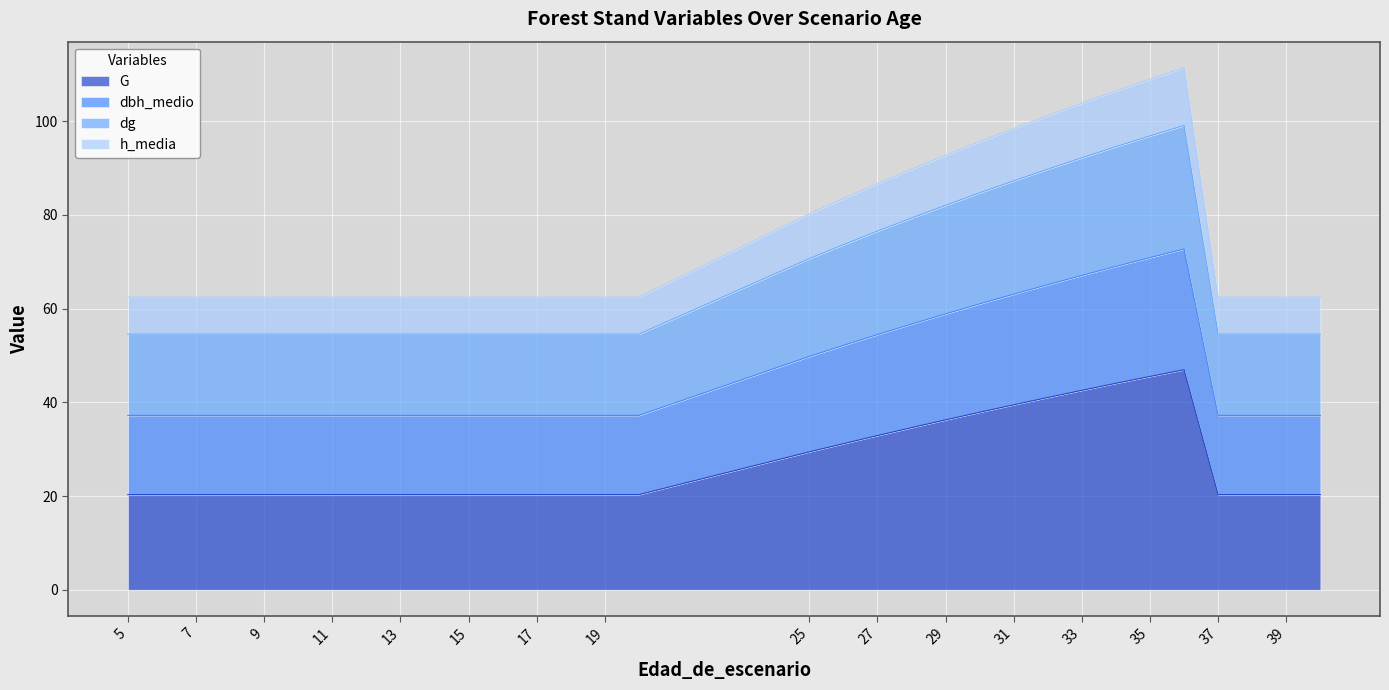

List the labels in order of G value, largest first.

36, 35, 34, 33, 32, 31, 30, 29, 28, 27, 26, 25, 5, 6, 7, 8, 9, 10, 11, 12, 13, 14, 15, 16, 17, 18, 19, 20, 37, 38, 39, 40